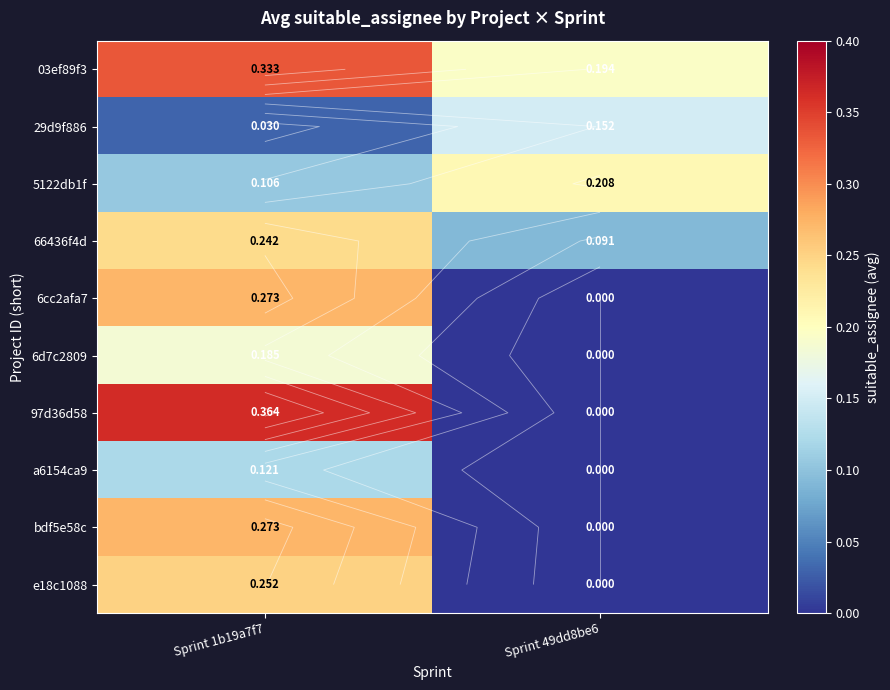

Is the value of e18c1088 at Sprint 49dd8be6 greater than the value of 66436f4d at Sprint 1b19a7f7?

No